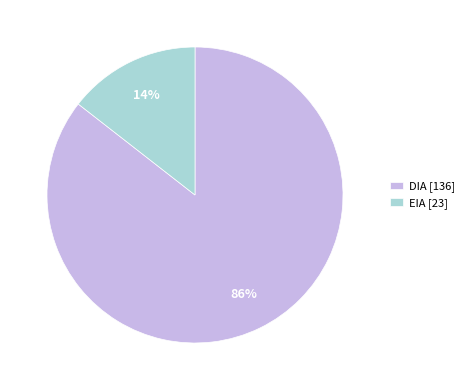

Do EIA [23] and DIA [136] together represent more than half of the pie?

Yes